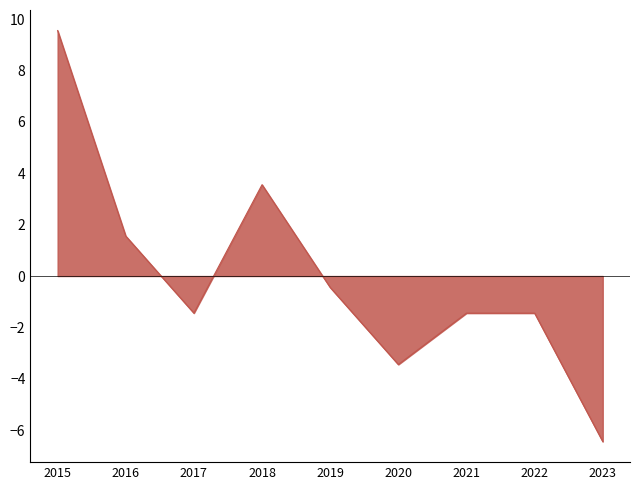

Which has a higher value, 2019 or 2020?

2019